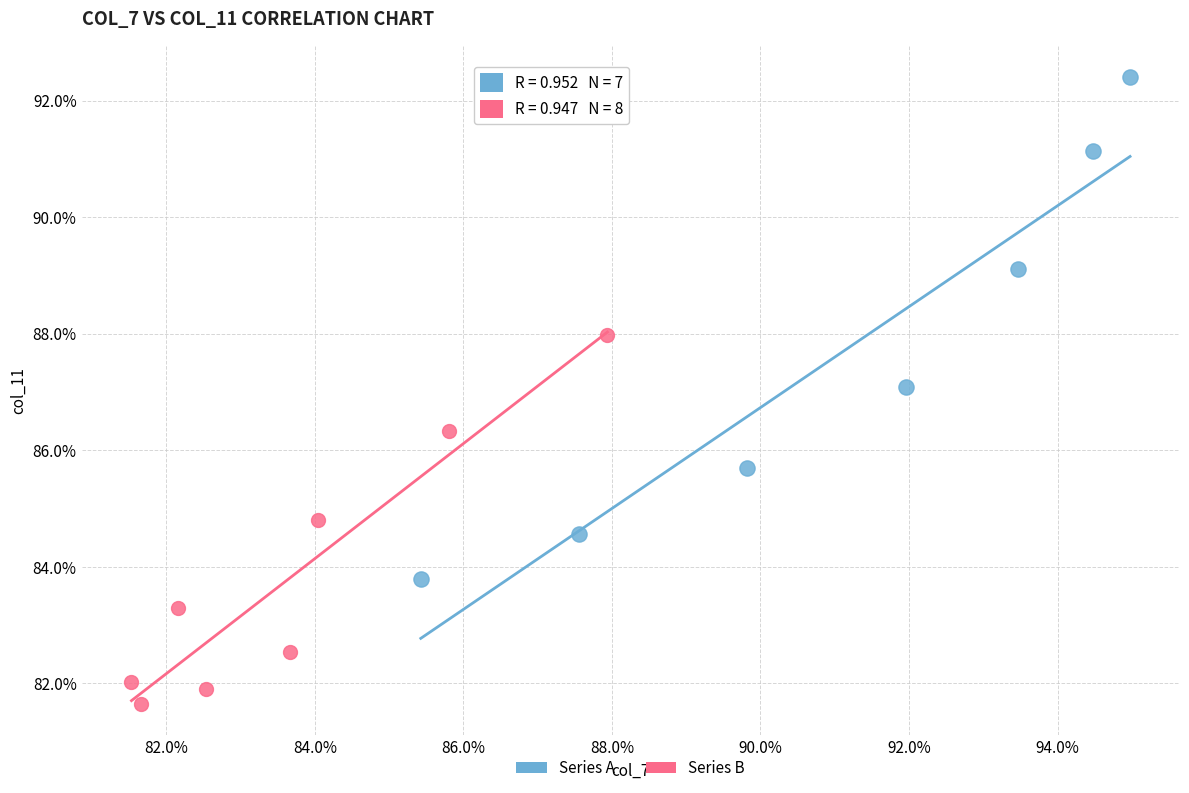

Which series reaches the minimum Y coordinate?

Series B